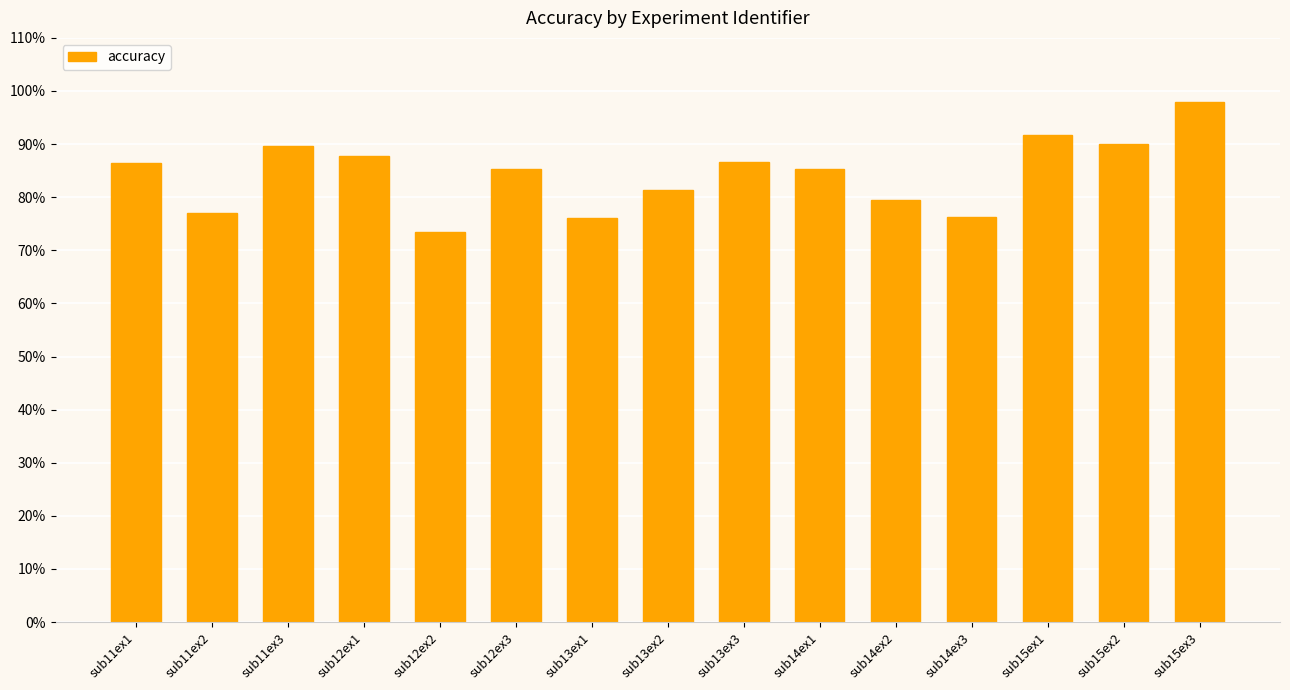

What is the difference between the values at sub15ex2 and sub14ex2?

10.6